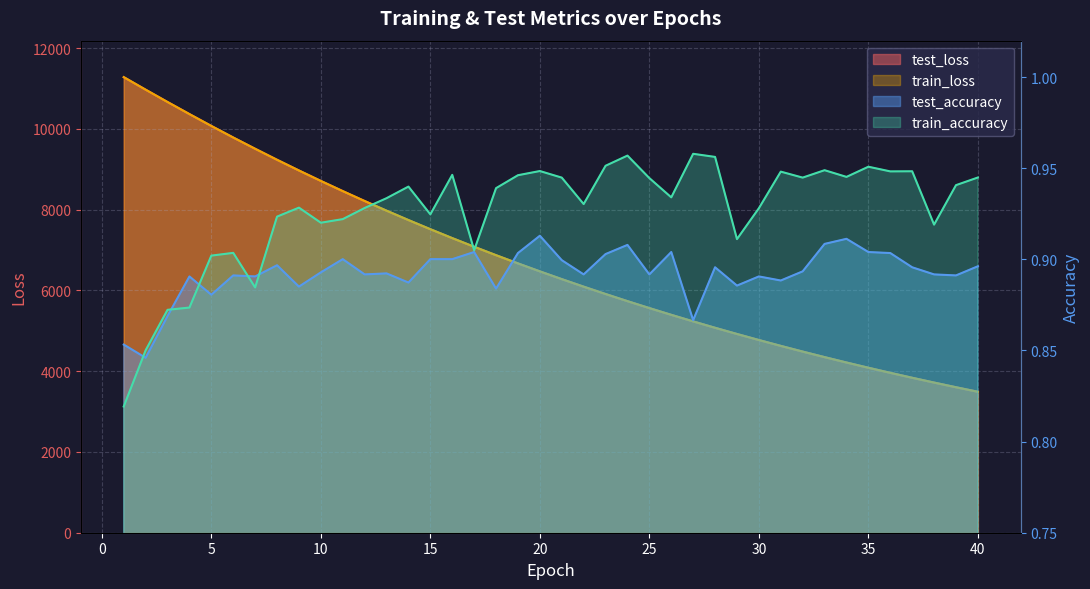

Reading left to right, what are all the values shown in this chart?

test_loss: 1=11281.3	2=10971.4	3=10666.3	4=10367.1	5=10073.4	6=9787.1	7=9508.4	8=9235.8	9=8970.7	10=8711.9	11=8460.1	12=8214.4	13=7975.5	14=7743.0	15=7516.7	16=7296.0	17=7081.8	18=6872.9	19=6669.9	20=6472.5	21=6280.4	22=6093.6	23=5911.8	24=5735.0	25=5563.1	26=5396.0	27=5233.4	28=5075.3	29=4921.9	30=4772.4	31=4627.2	32=4486.1	33=4348.7	34=4215.4	35=4085.8	36=3959.8	37=3837.5	38=3718.6	39=3603.0	40=3490.7
train_loss: 1=11282.9	2=10971.8	3=10666.3	4=10367.1	5=10073.1	6=9786.8	7=9508.0	8=9235.3	9=8970.0	10=8711.4	11=8459.6	12=8214.0	13=7975.0	14=7742.4	15=7516.1	16=7295.4	17=7081.3	18=6872.3	19=6669.3	20=6471.9	21=6279.9	22=6093.2	23=5911.3	24=5734.5	25=5562.6	26=5395.6	27=5232.9	28=5074.9	29=4921.5	30=4772.1	31=4626.8	32=4485.6	33=4348.4	34=4215.1	35=4085.5	36=3959.5	37=3837.2	38=3718.3	39=3602.7	40=3490.5
test_accuracy: 1=0.9	2=0.8	3=0.9	4=0.9	5=0.9	6=0.9	7=0.9	8=0.9	9=0.9	10=0.9	11=0.9	12=0.9	13=0.9	14=0.9	15=0.9	16=0.9	17=0.9	18=0.9	19=0.9	20=0.9	21=0.9	22=0.9	23=0.9	24=0.9	25=0.9	26=0.9	27=0.9	28=0.9	29=0.9	30=0.9	31=0.9	32=0.9	33=0.9	34=0.9	35=0.9	36=0.9	37=0.9	38=0.9	39=0.9	40=0.9
train_accuracy: 1=0.8	2=0.9	3=0.9	4=0.9	5=0.9	6=0.9	7=0.9	8=0.9	9=0.9	10=0.9	11=0.9	12=0.9	13=0.9	14=0.9	15=0.9	16=0.9	17=0.9	18=0.9	19=0.9	20=0.9	21=0.9	22=0.9	23=1.0	24=1.0	25=0.9	26=0.9	27=1.0	28=1.0	29=0.9	30=0.9	31=0.9	32=0.9	33=0.9	34=0.9	35=1.0	36=0.9	37=0.9	38=0.9	39=0.9	40=0.9